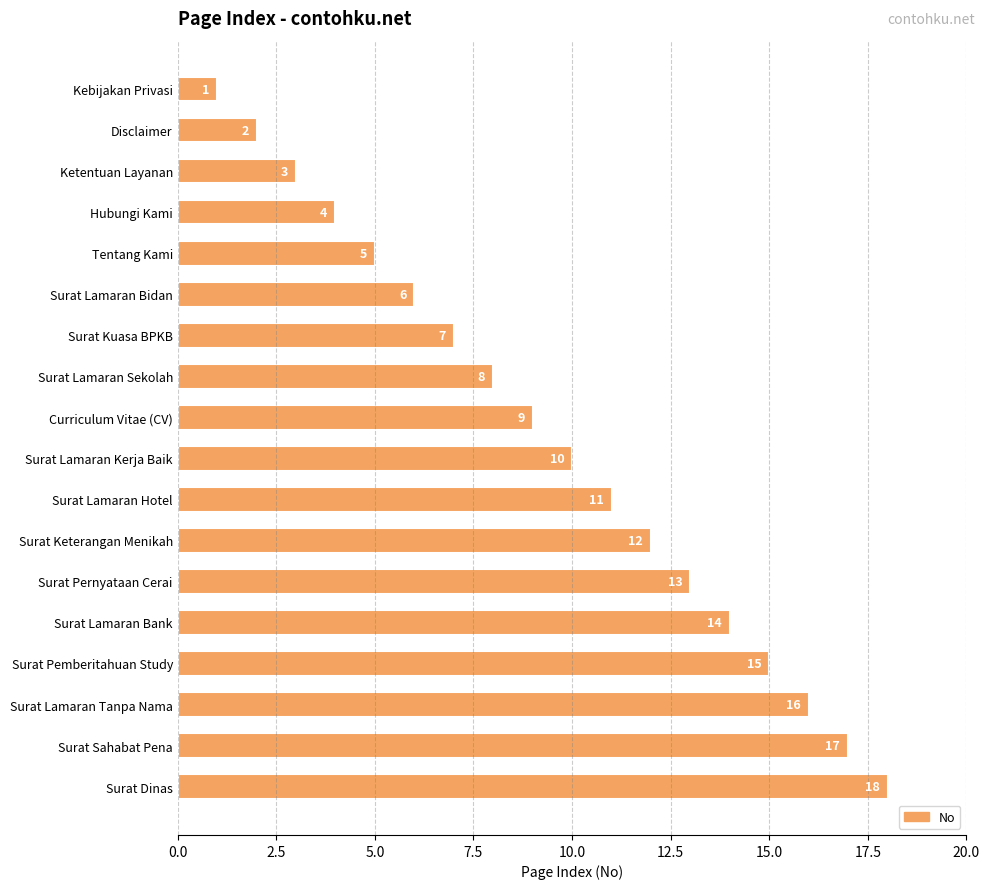

How many data points are less than 10?

9